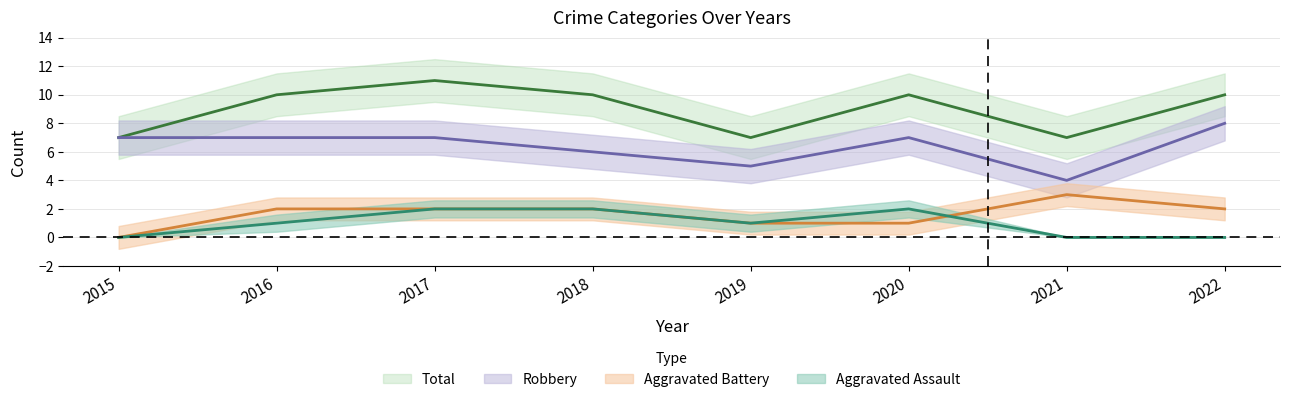

What is the sum of all Robbery values?

51